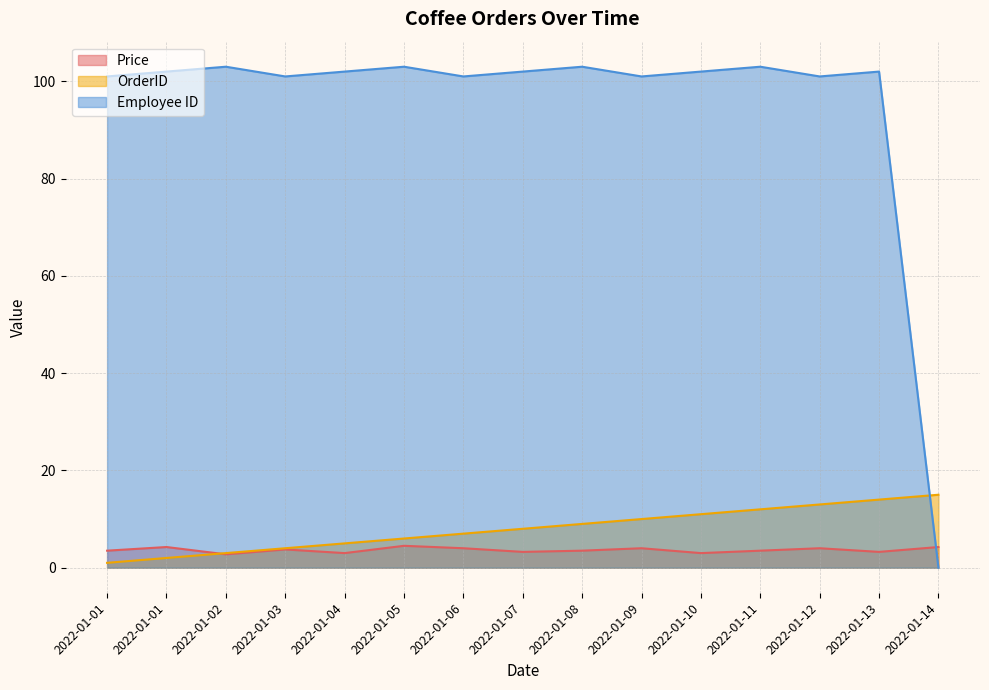

Which series has the widest spread of values?

Employee ID